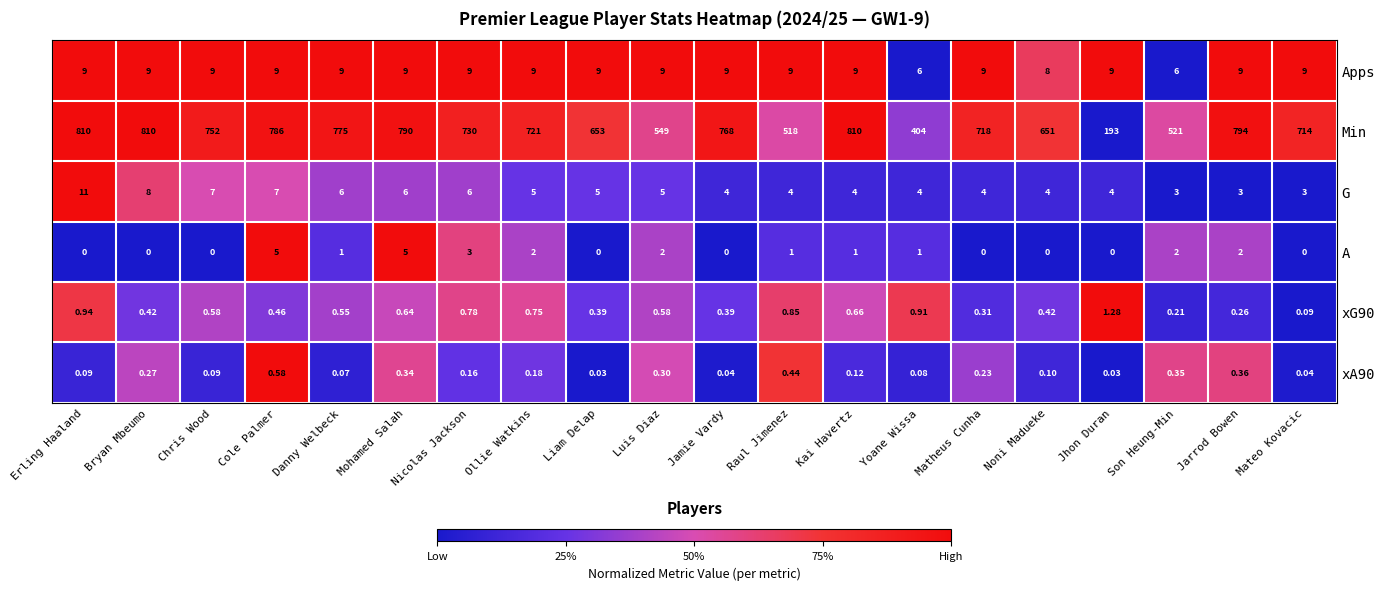

At which label does A first exceed 1?

Cole Palmer